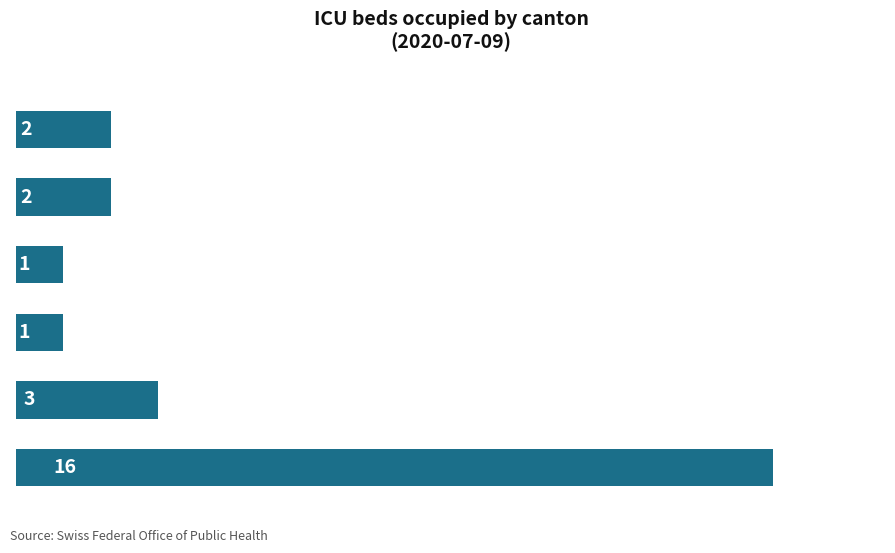

Does the chart contain any negative values?

No